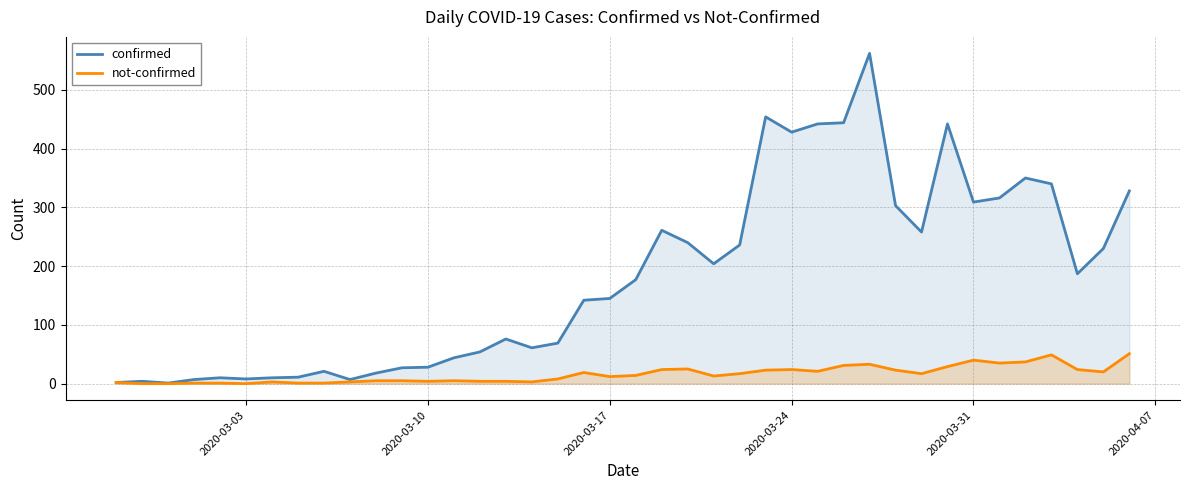

True or false: confirmed and not-confirmed intersect in this chart.

False